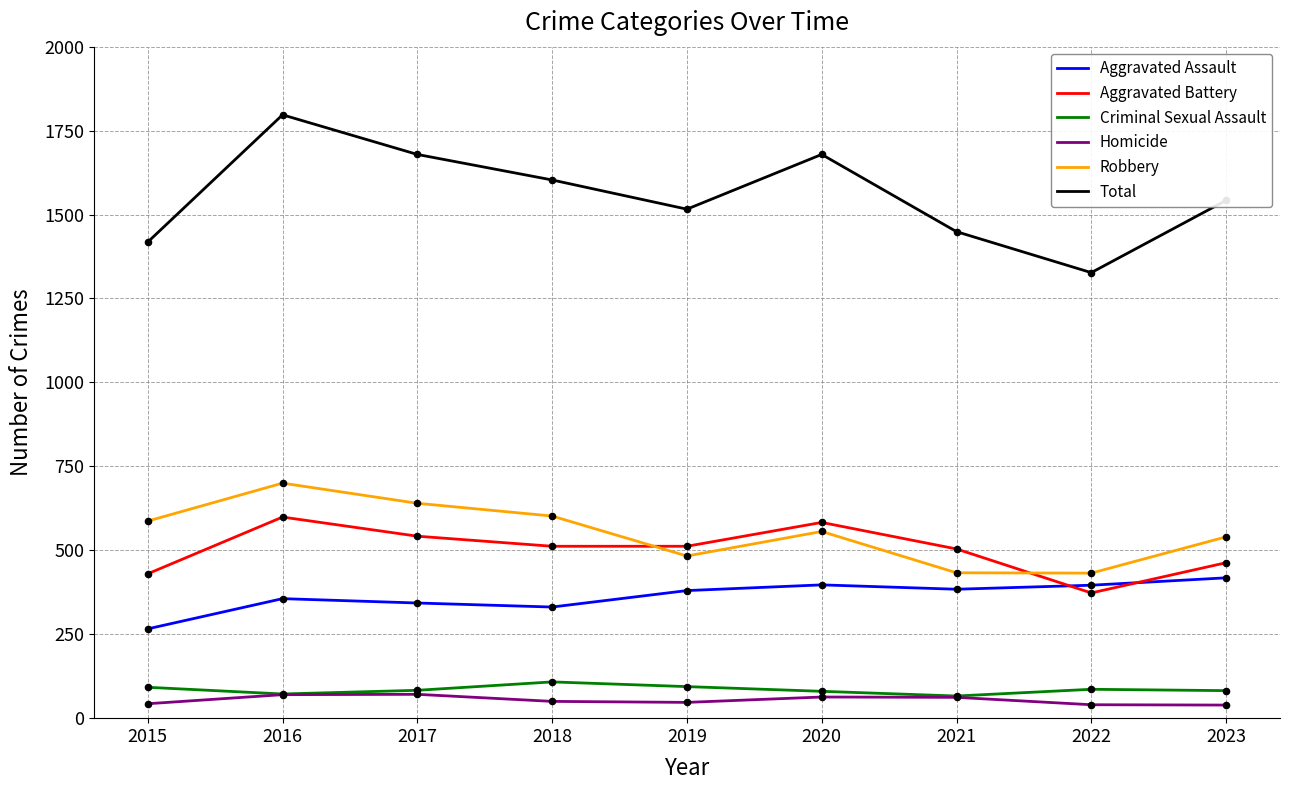

At which category is the sum across all series the highest?

2016